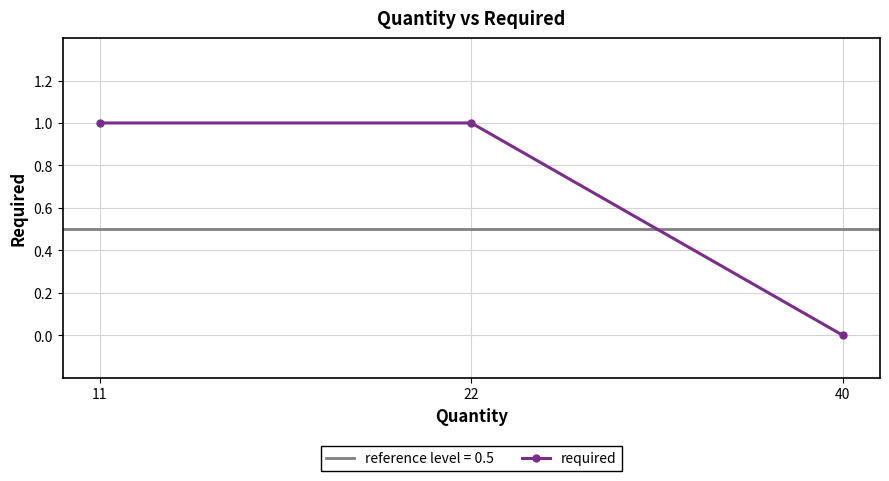

Which label corresponds to the smallest value in the chart?

40